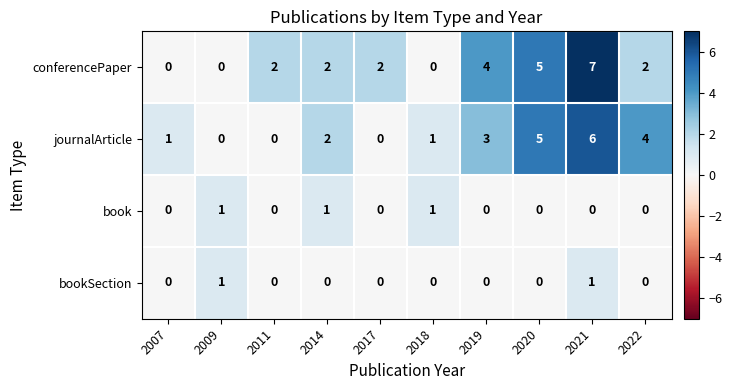

Which series has the largest total across all categories?

conferencePaper